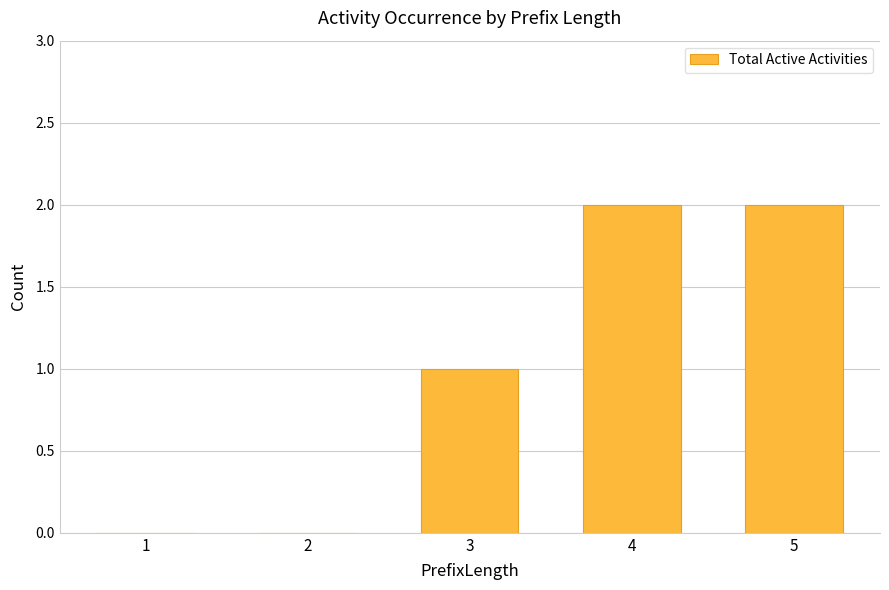

What is the sum of all values?

5